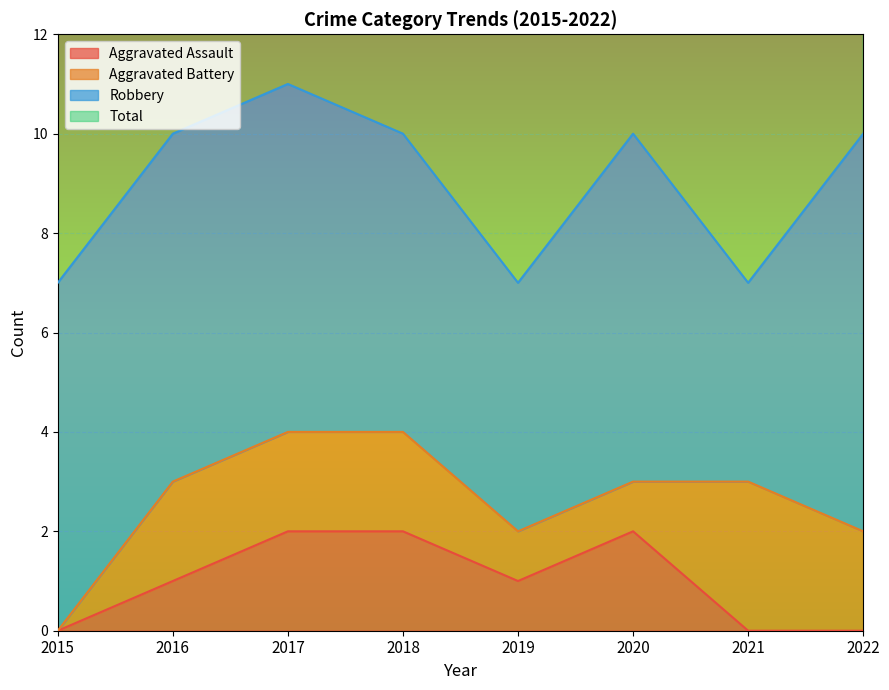

True or false: Total and Aggravated Assault intersect in this chart.

False